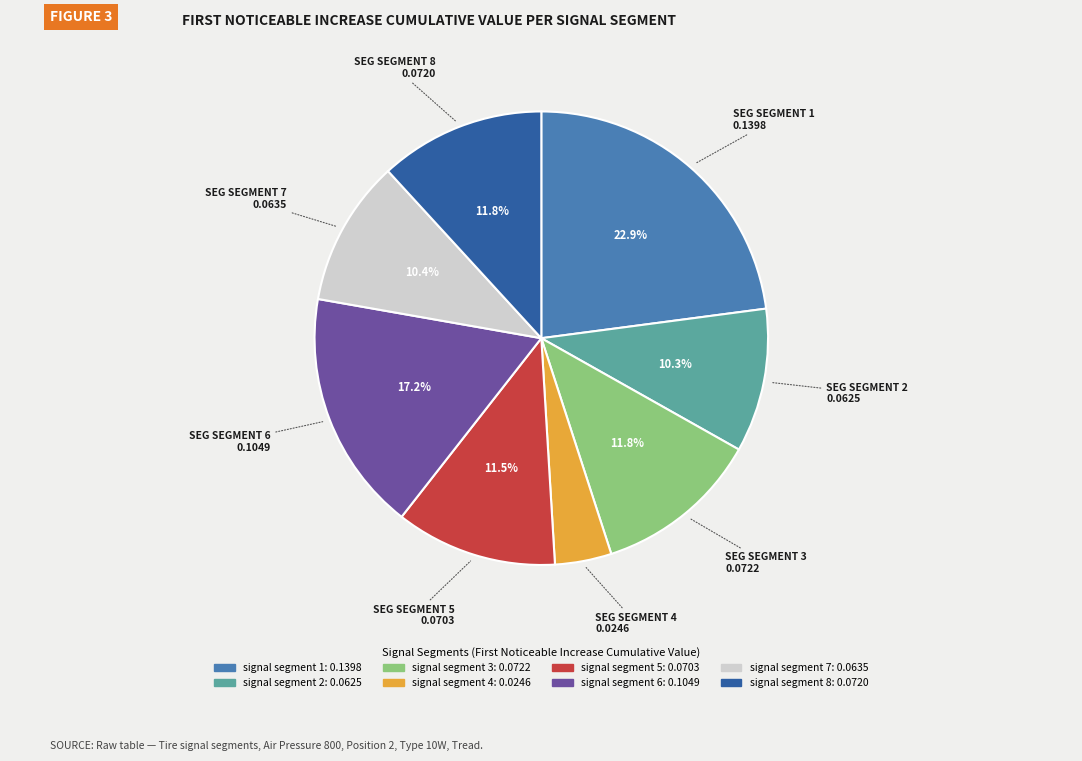

Which category has the smallest portion of the pie?

signal segment 4